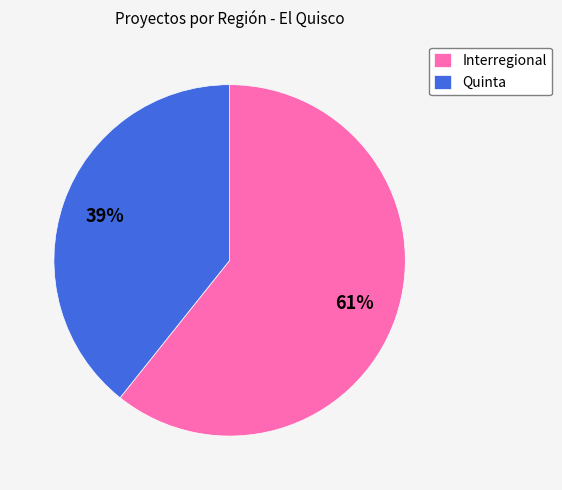

Count the number of slices in the pie.

2